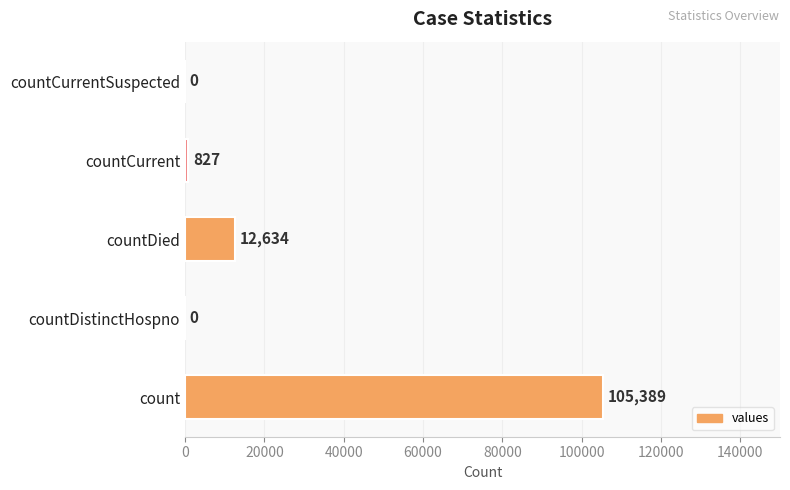

How many data points does each series have?

5